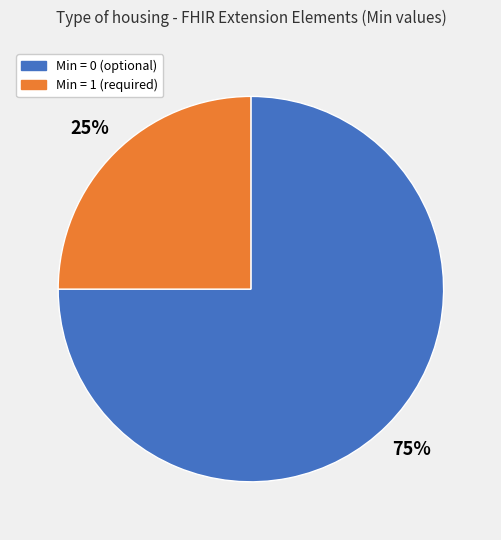

Does any single category account for the majority?

Yes